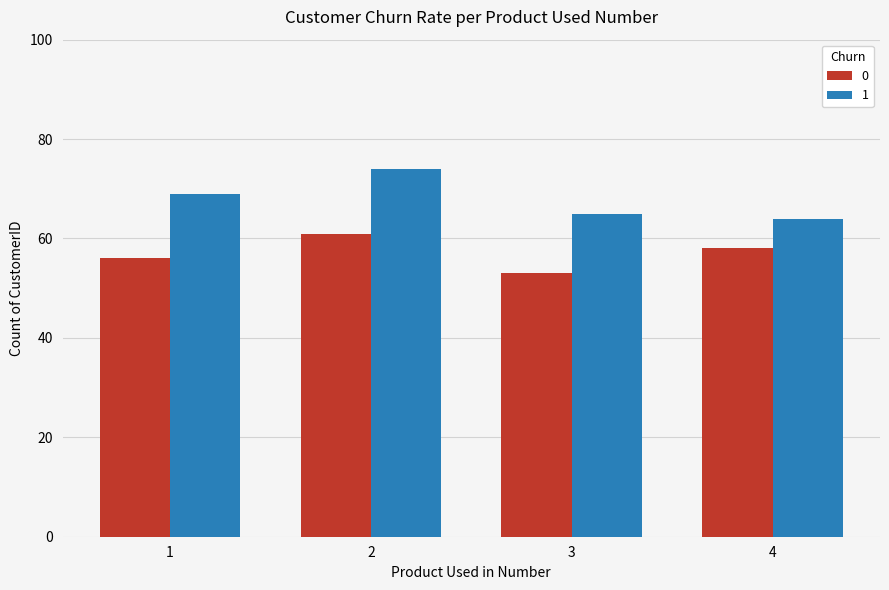

List the series in order of their peak value, highest first.

1, 0